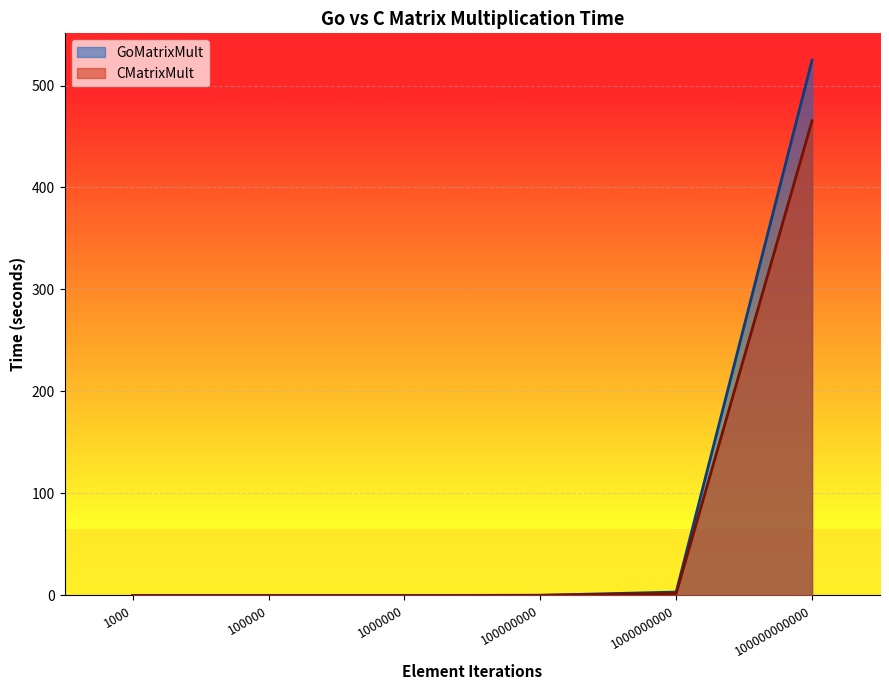

True or false: GoMatrixMult has a value of 0.0 at 100000.

False